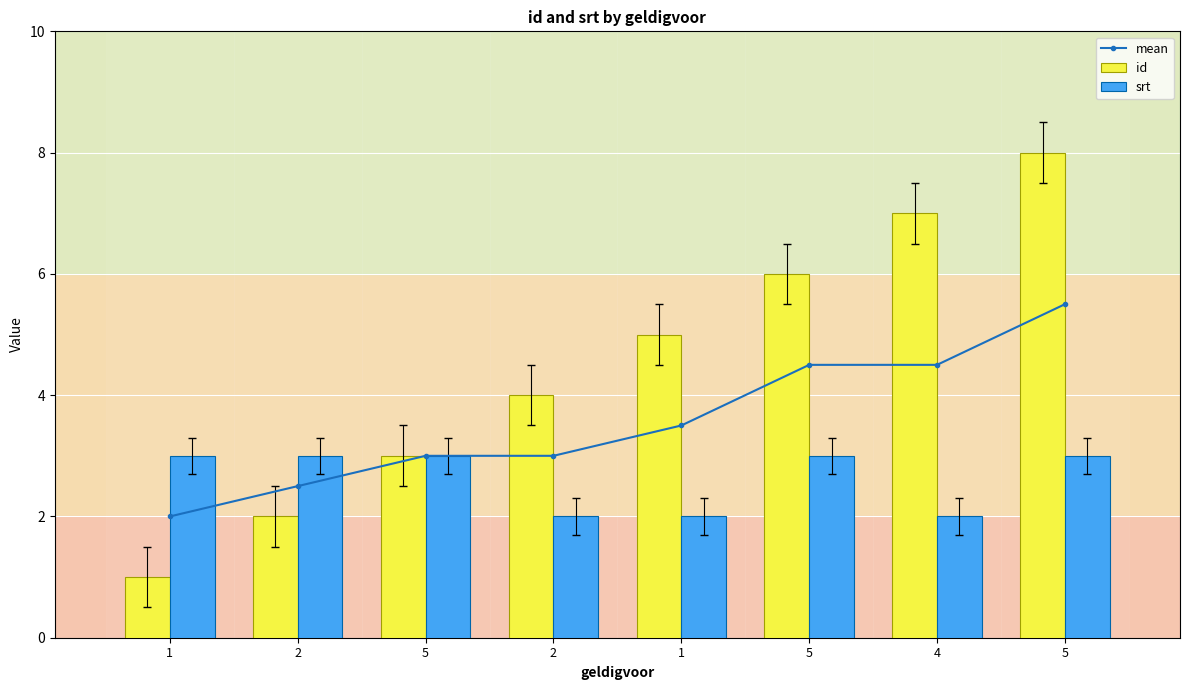

Are the bars grouped side by side (vs. stacked)?

Yes